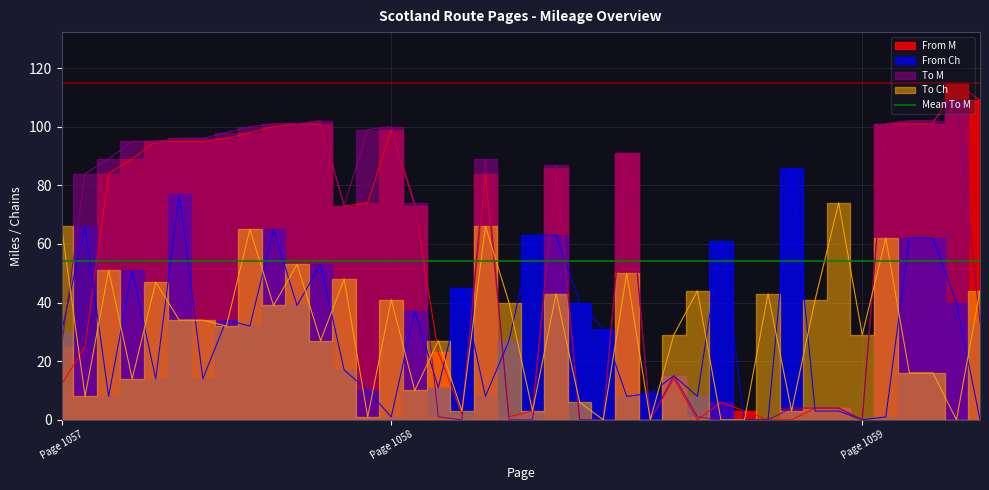

What is the maximum value shown in the chart?

115